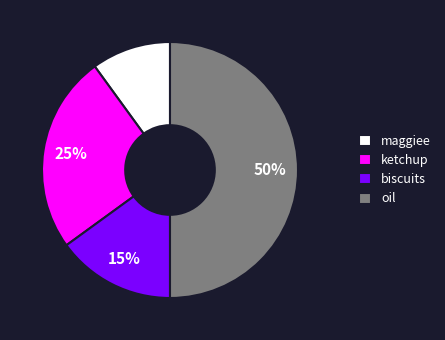

Count the number of slices in the pie.

4